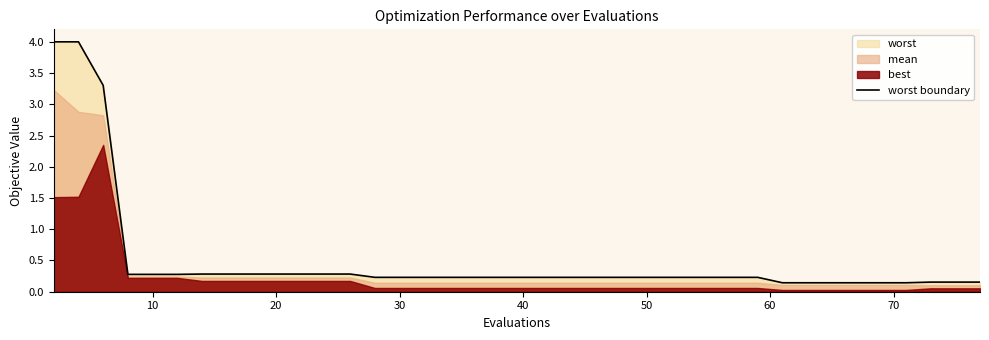

What is the label of the 20th point from the left?

40